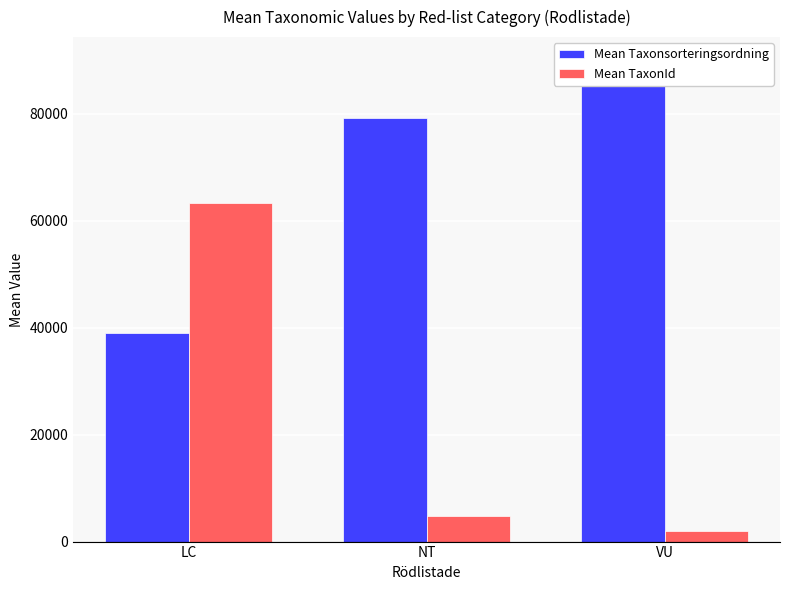

The value of Mean Taxonsorteringsordning at VU is 18682.6. True or false?

False